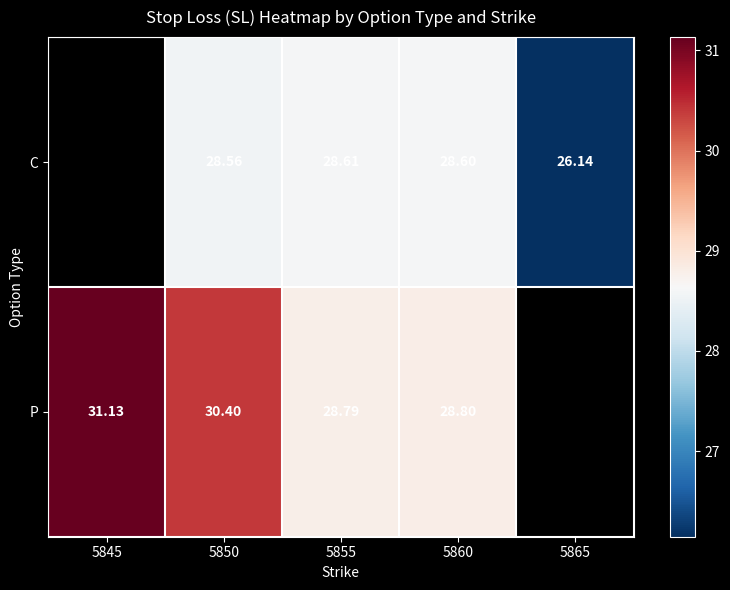

Is the value of C at 5855 greater than the value of P at 5855?

No